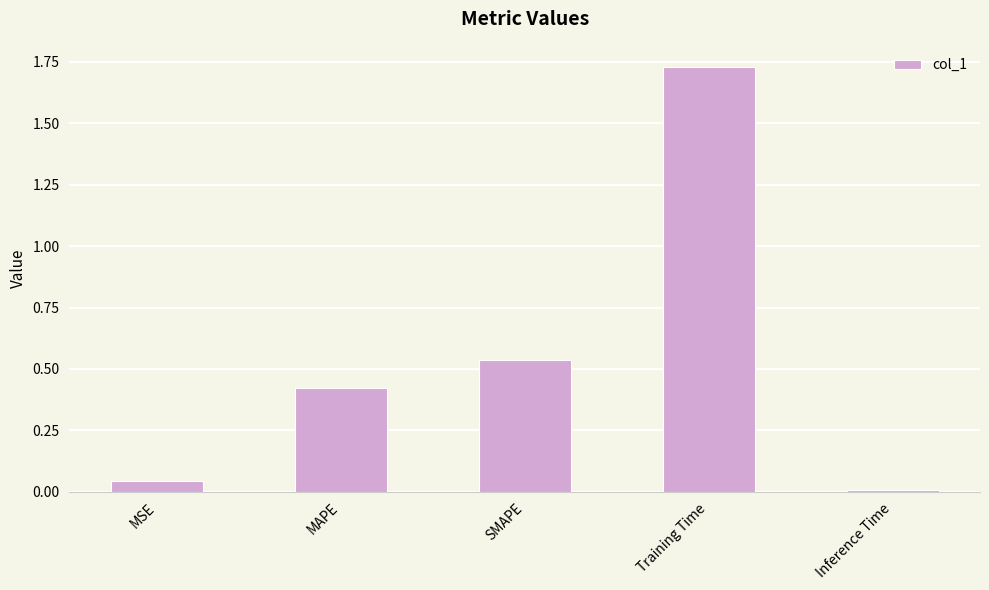

At which category does the chart reach its minimum across all series?

Inference Time